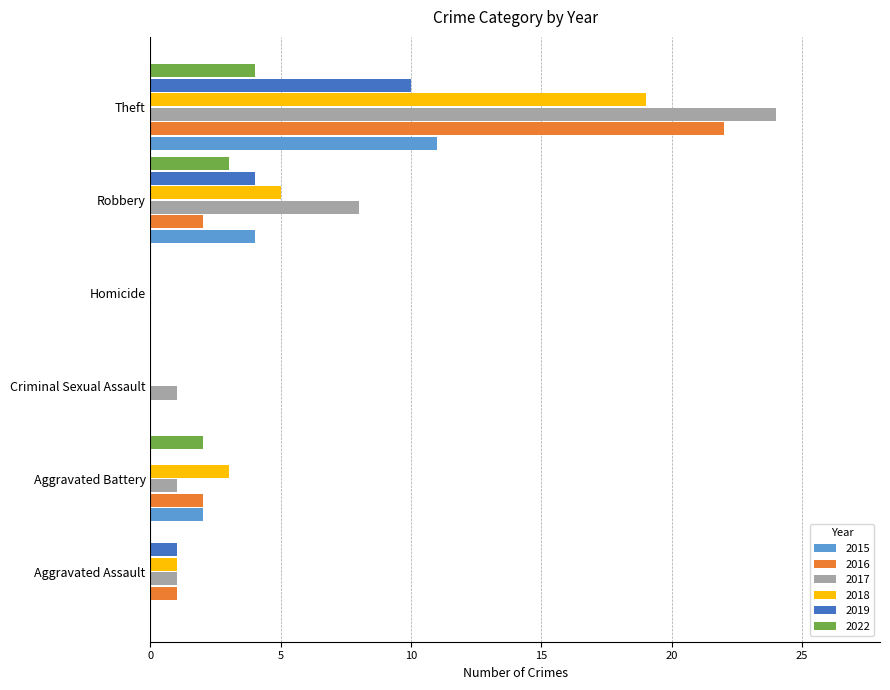

At which label is 2017 closest to 12?

Robbery